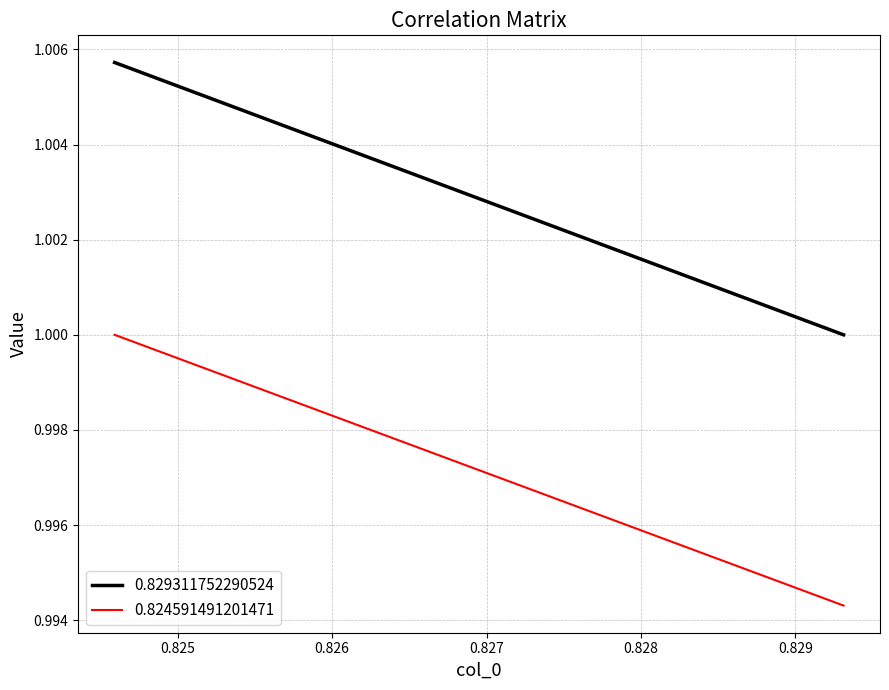

Is it true that 0.829311752290524 equals 1.0 at 0.824591491201471?

True